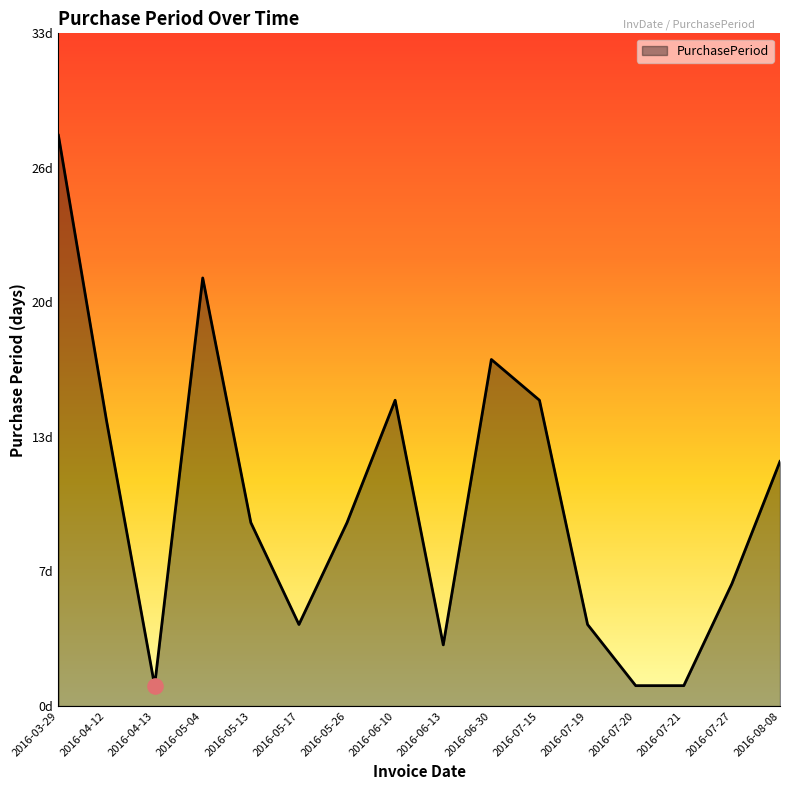

Which has a higher value, 2016-06-30 or 2016-07-20?

2016-06-30